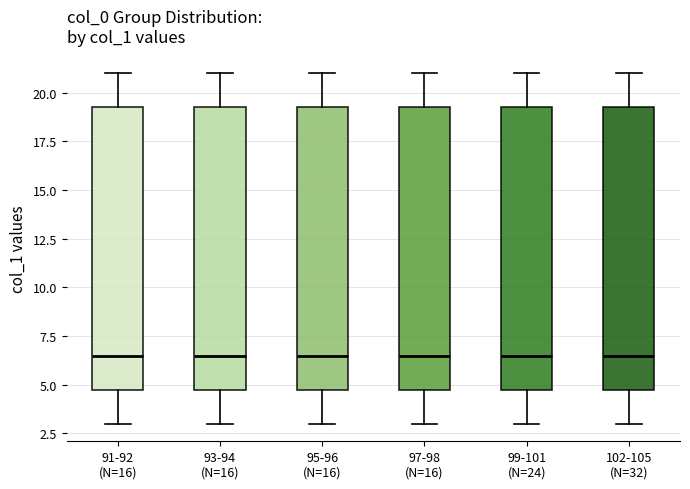

Reading left to right, transcribe this box plot: for each box, give where its median line is, the range the box spans, and where its two whiskers end, as read against the y-axis. The values are not printed on the chart, so give them approximately, as read against the axis.

91-92 (N=16): median 6.5, box 5.0 to 19.5, whiskers 3.0 to 21.0
93-94 (N=16): median 6.5, box 5.0 to 19.5, whiskers 3.0 to 21.0
95-96 (N=16): median 6.5, box 5.0 to 19.5, whiskers 3.0 to 21.0
97-98 (N=16): median 6.5, box 5.0 to 19.5, whiskers 3.0 to 21.0
99-101 (N=24): median 6.5, box 5.0 to 19.5, whiskers 3.0 to 21.0
102-105 (N=32): median 6.5, box 5.0 to 19.5, whiskers 3.0 to 21.0